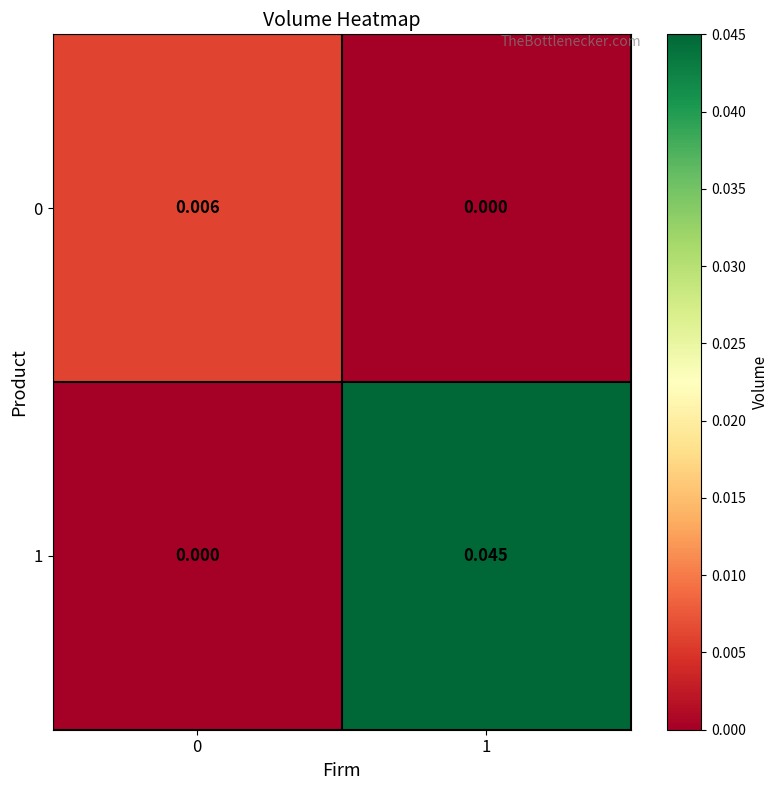

Which series changed the most between 0 and 1?

1